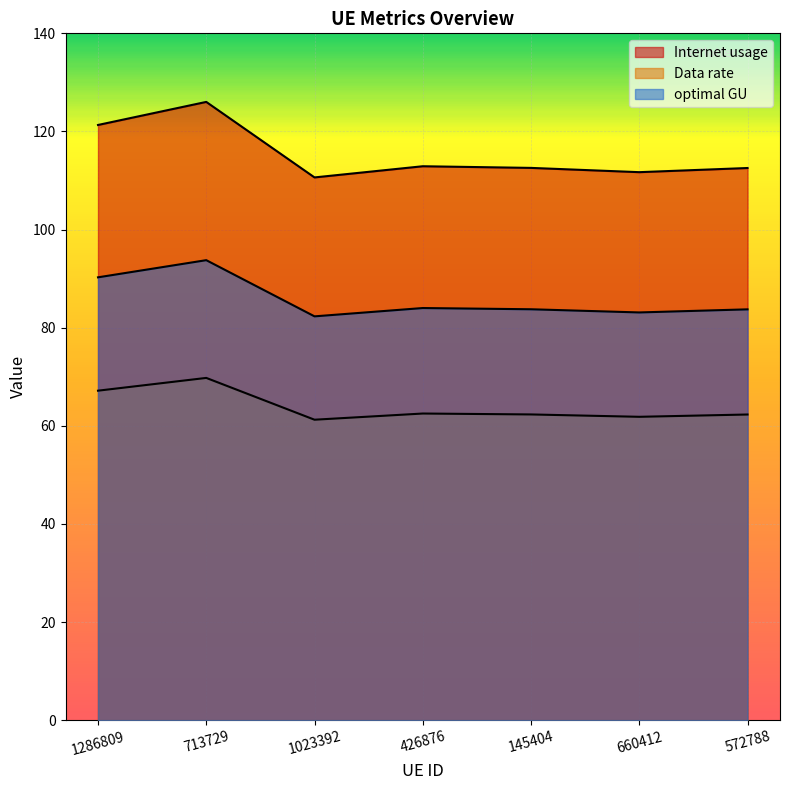

True or false: optimal GU and Data rate intersect in this chart.

False